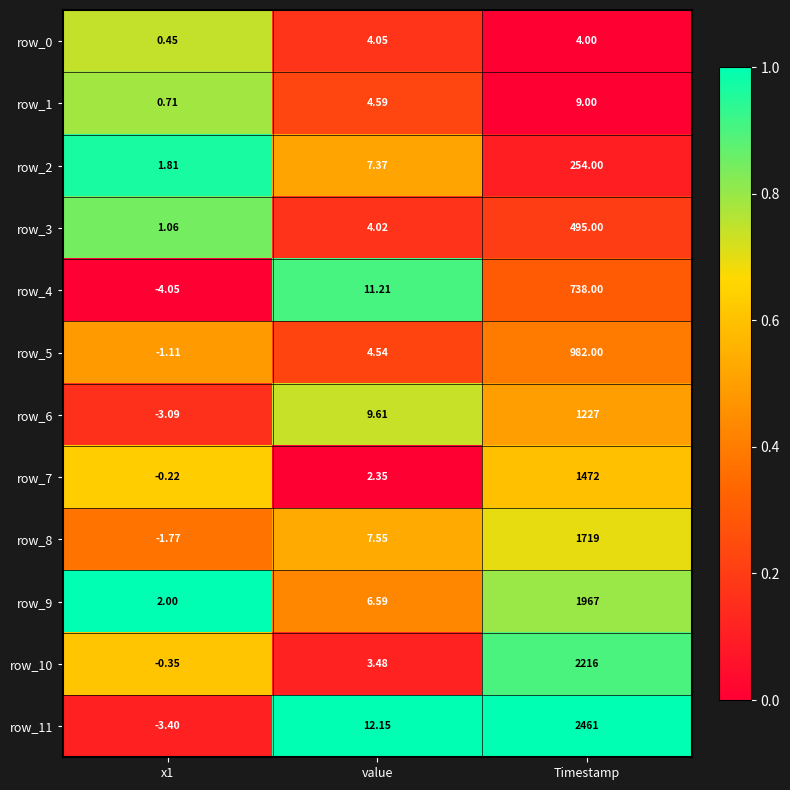

Which category has the highest value in the row_4 series?

Timestamp